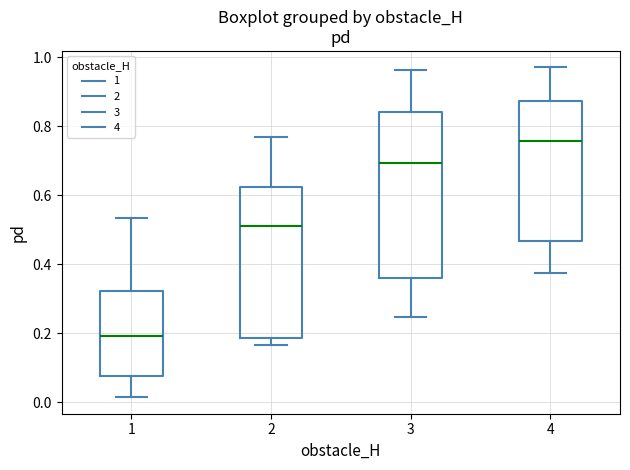

Which box's median line is the highest?

4